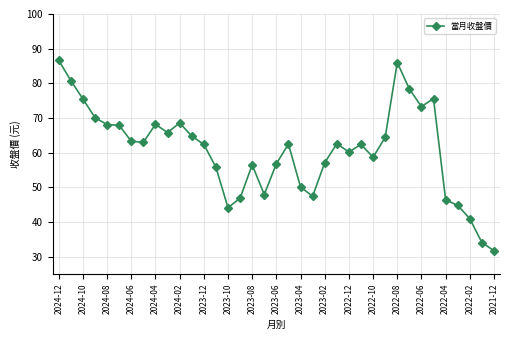

True or false: there are more than 1 points higher than both neighbors.

True